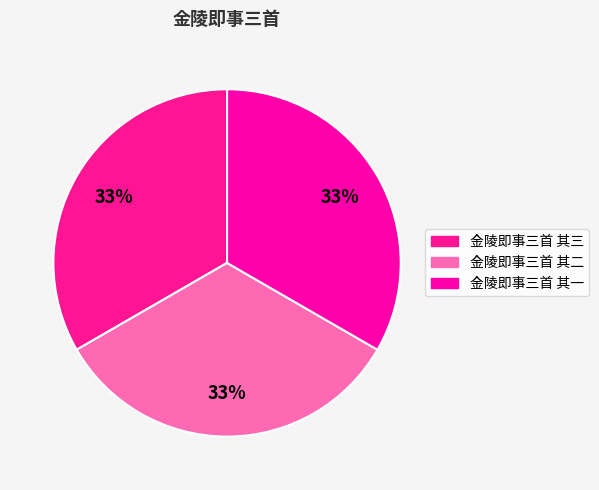

Combined, do 金陵即事三首 其三 and 金陵即事三首 其二 account for over 50%?

Yes